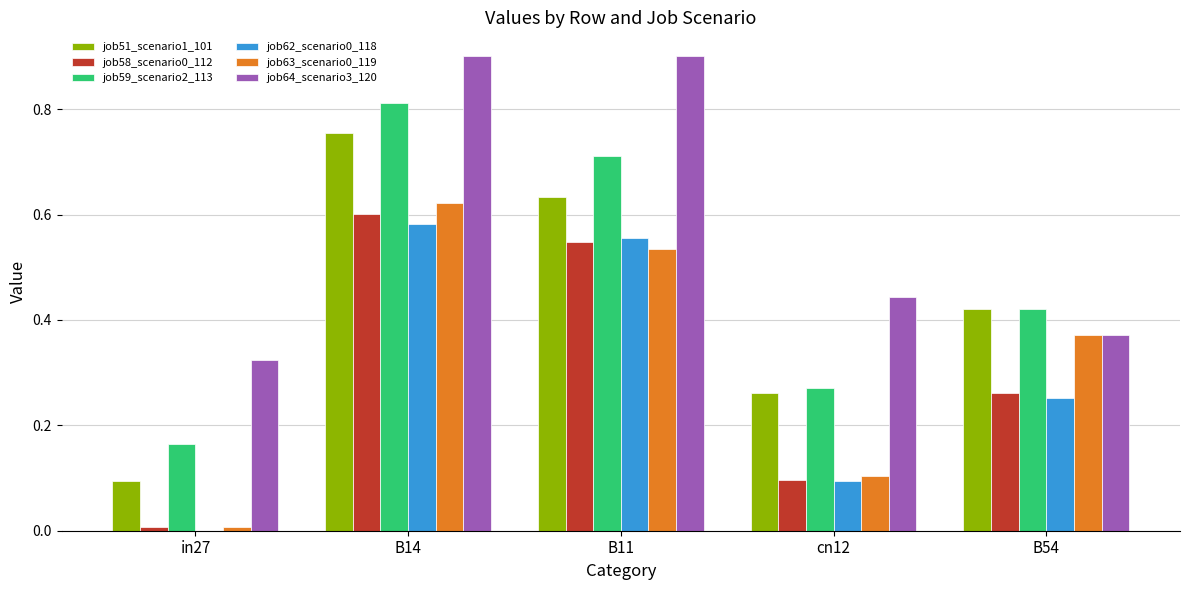

Is it true that job58_scenario0_112 equals 0.1 at cn12?

True